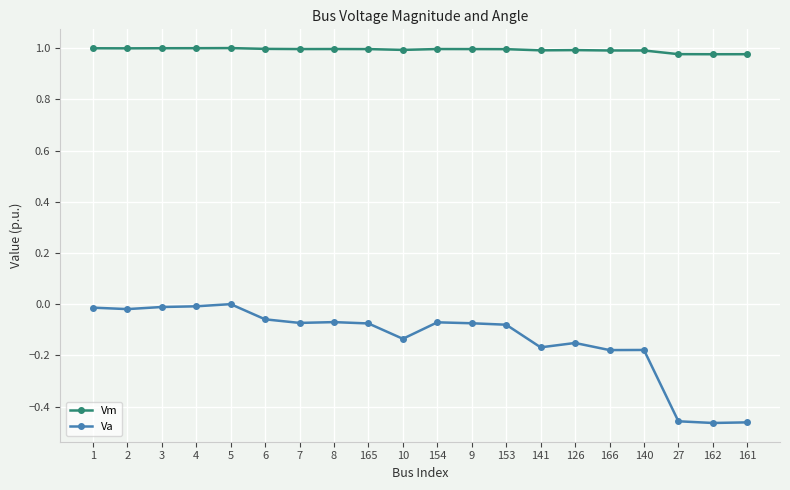

The value of Vm at 126 is 1.0. True or false?

True